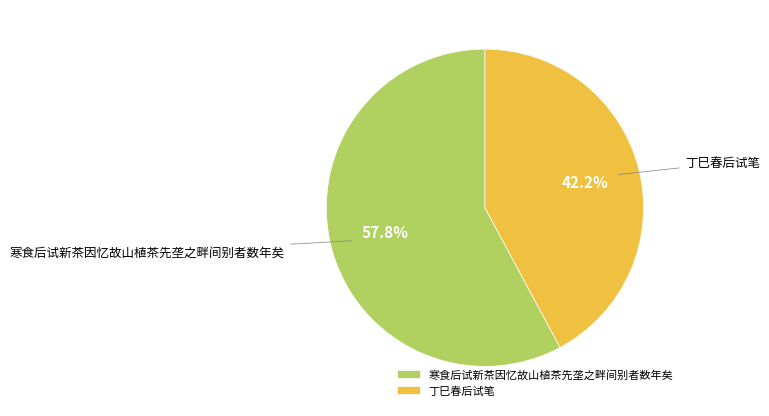

Rank the categories by value from lowest to highest.

丁巳春后试笔, 寒食后试新茶因忆故山植茶先垄之畔间别者数年矣